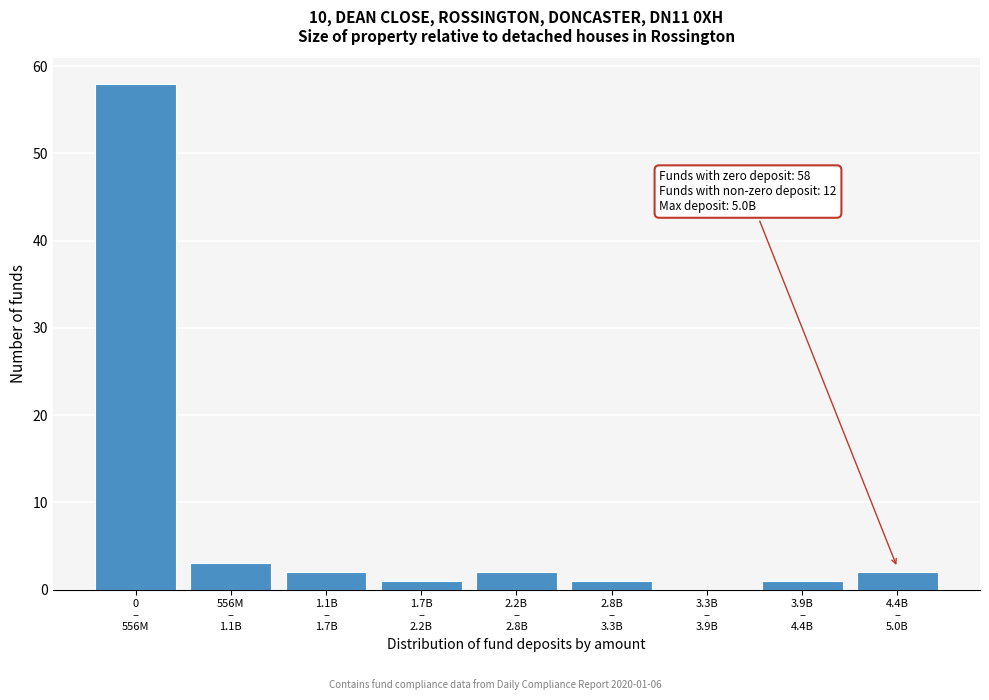

What is the maximum value shown in the chart?

58